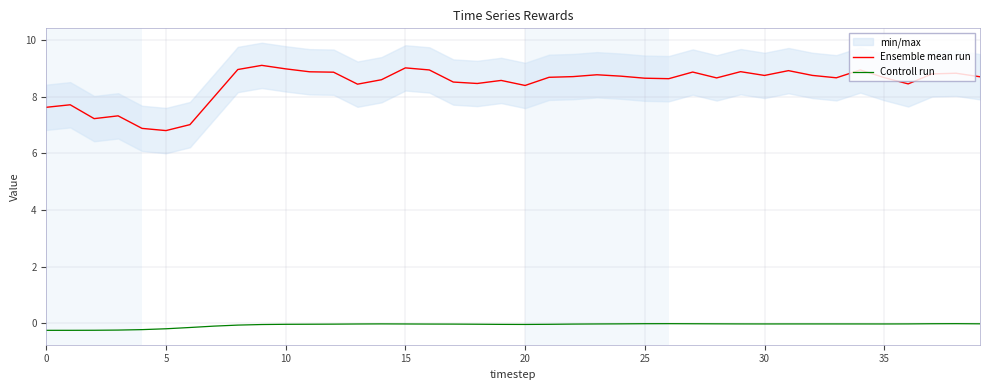

True or false: Controll run and Ensemble mean run intersect in this chart.

False